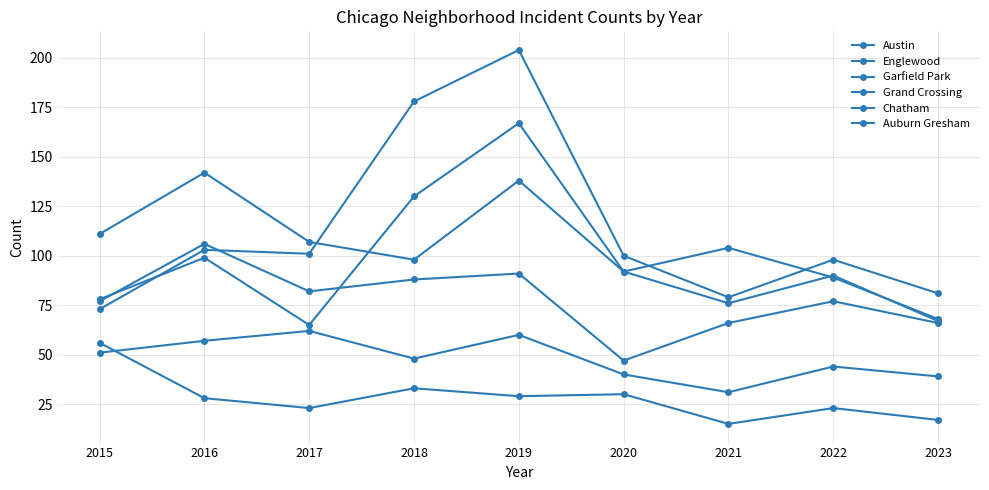

True or false: Garfield Park and Chatham cross at least once.

False